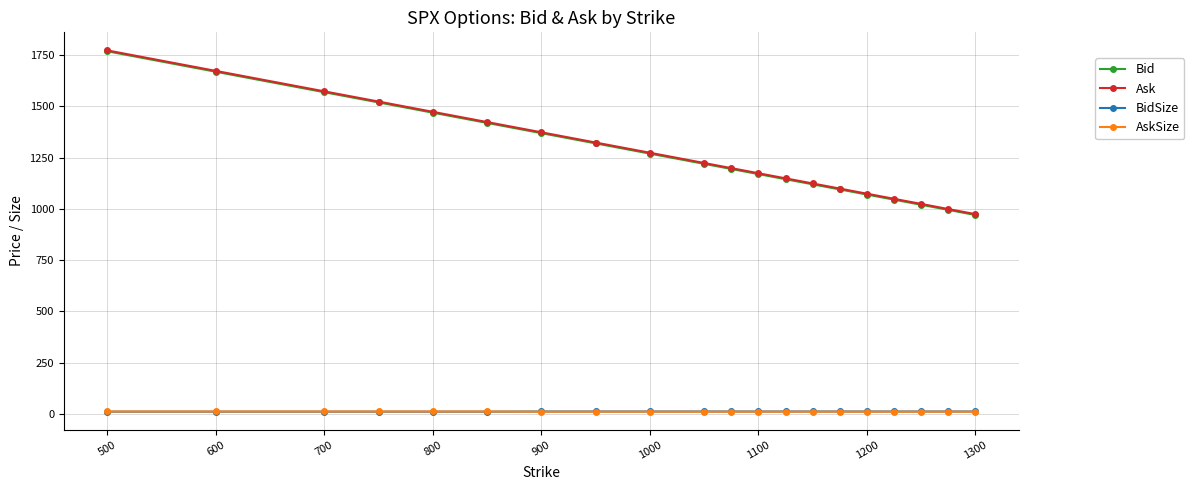

True or false: AskSize and Ask intersect in this chart.

False